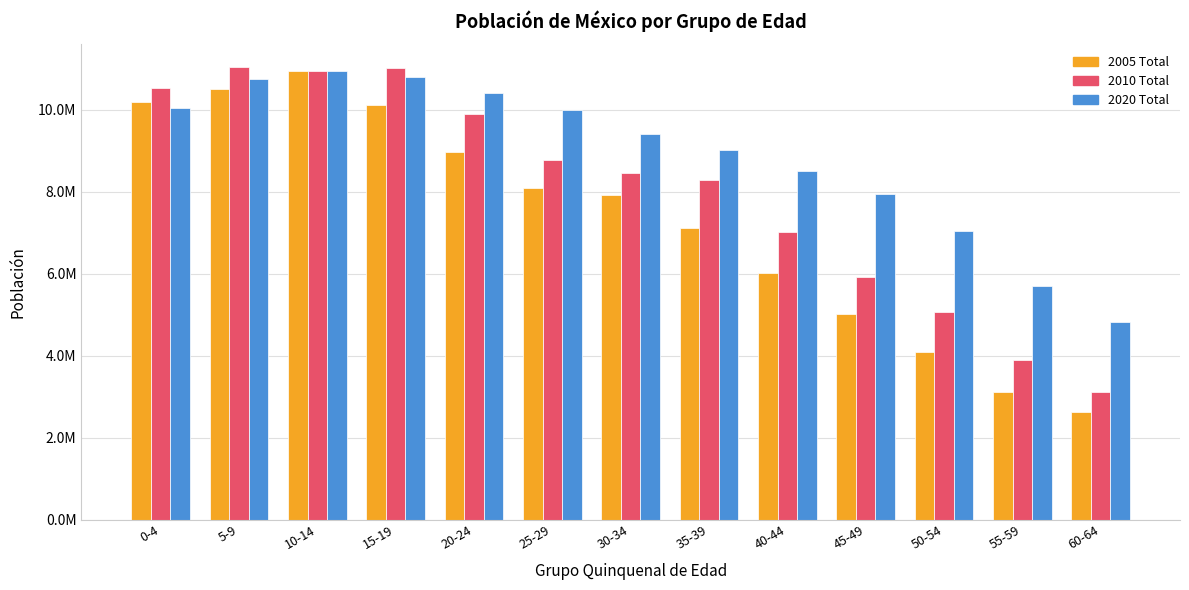

Is it true that 2020 Total equals 2254057 at 10-14?

False